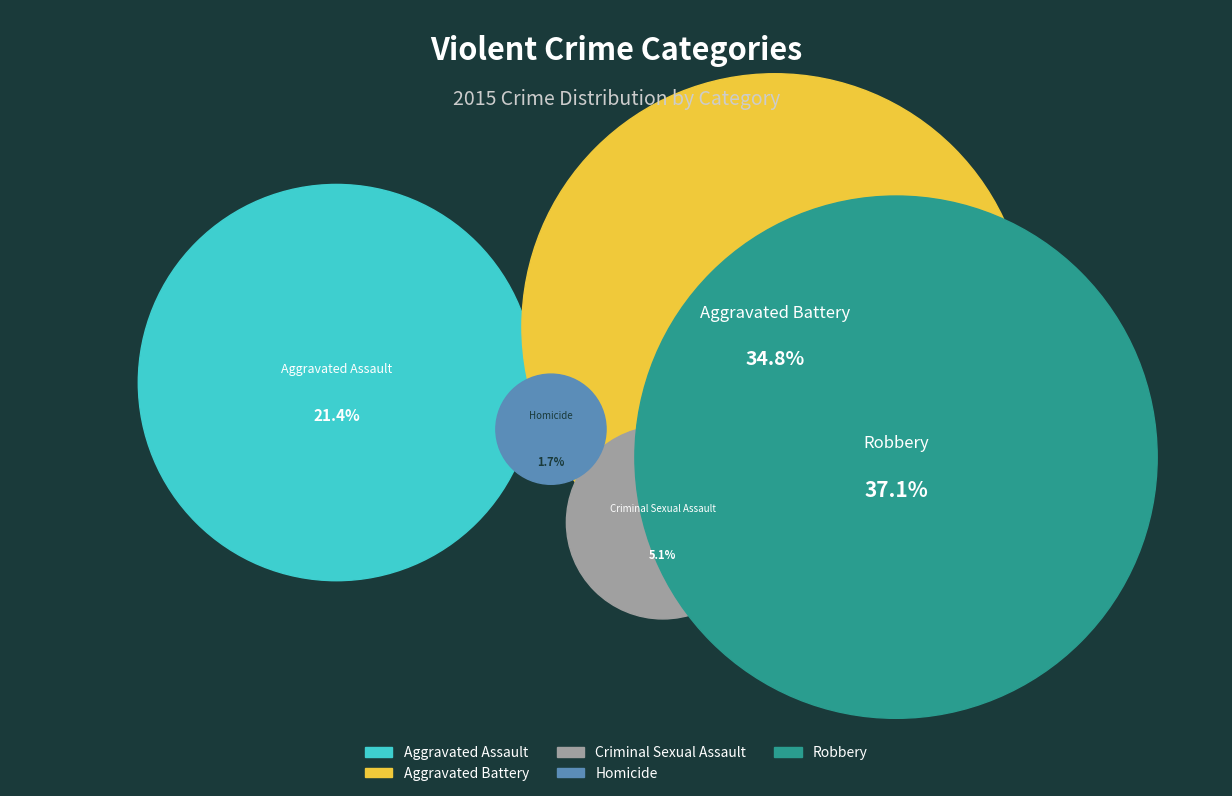

Which category has the smallest portion of the pie?

Homicide